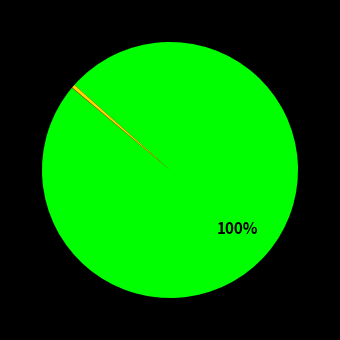

To the nearest percent, what is the difference between the largest and smallest slice percentages?

100%